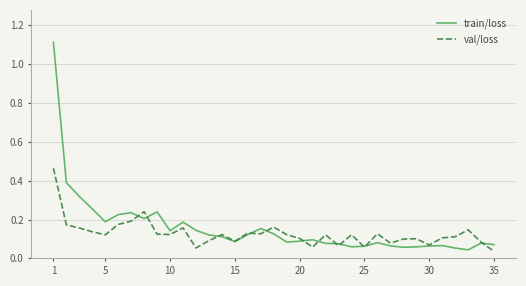

Which series ends up on top after the final intersection of val/loss and train/loss?

train/loss